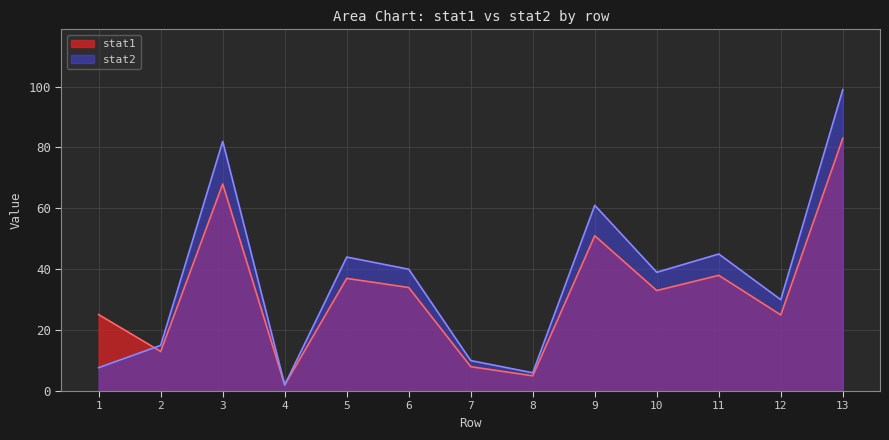

True or false: stat1 and stat2 intersect in this chart.

True